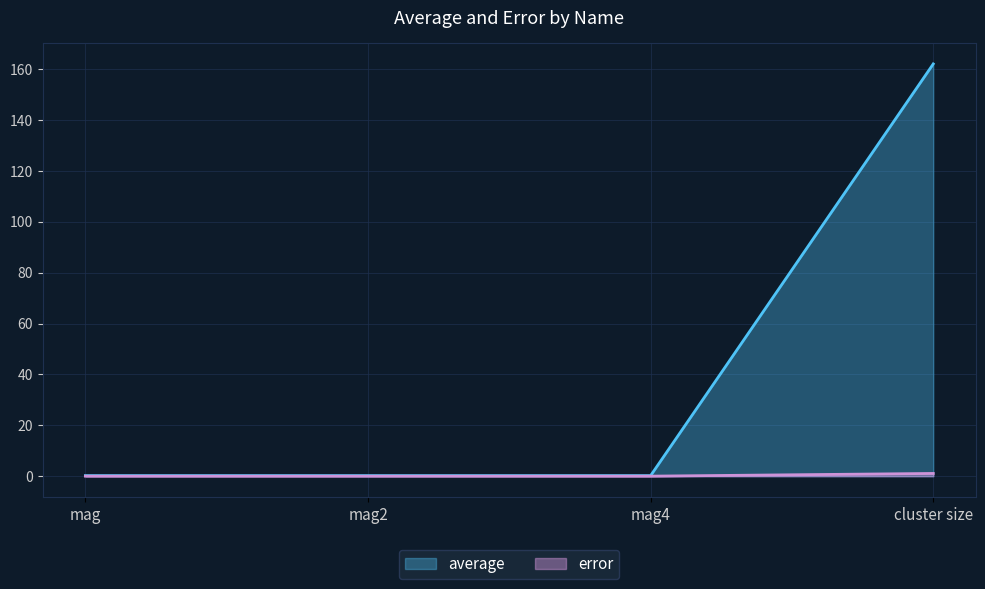

Is the value of average at mag2 greater than the value of error at mag?

Yes